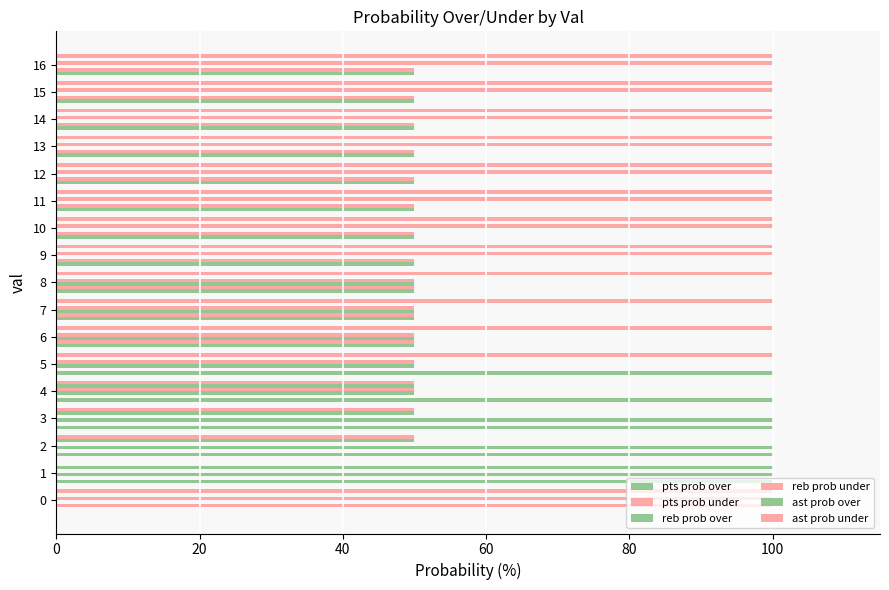

What is the difference between the highest and lowest values at 15?

100